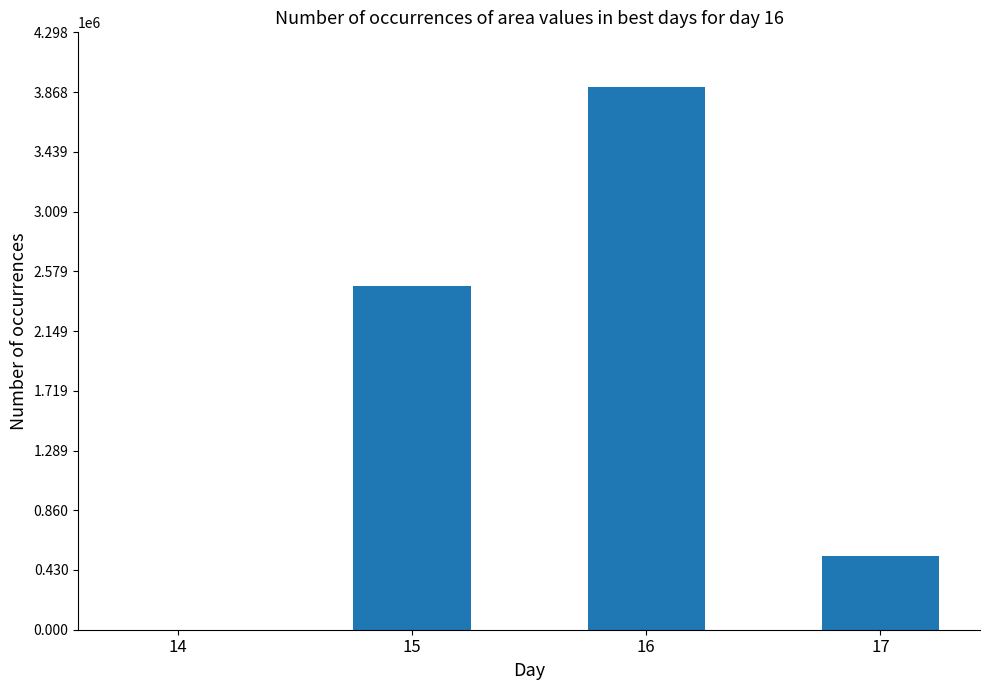

What is the greatest value displayed?

3907500